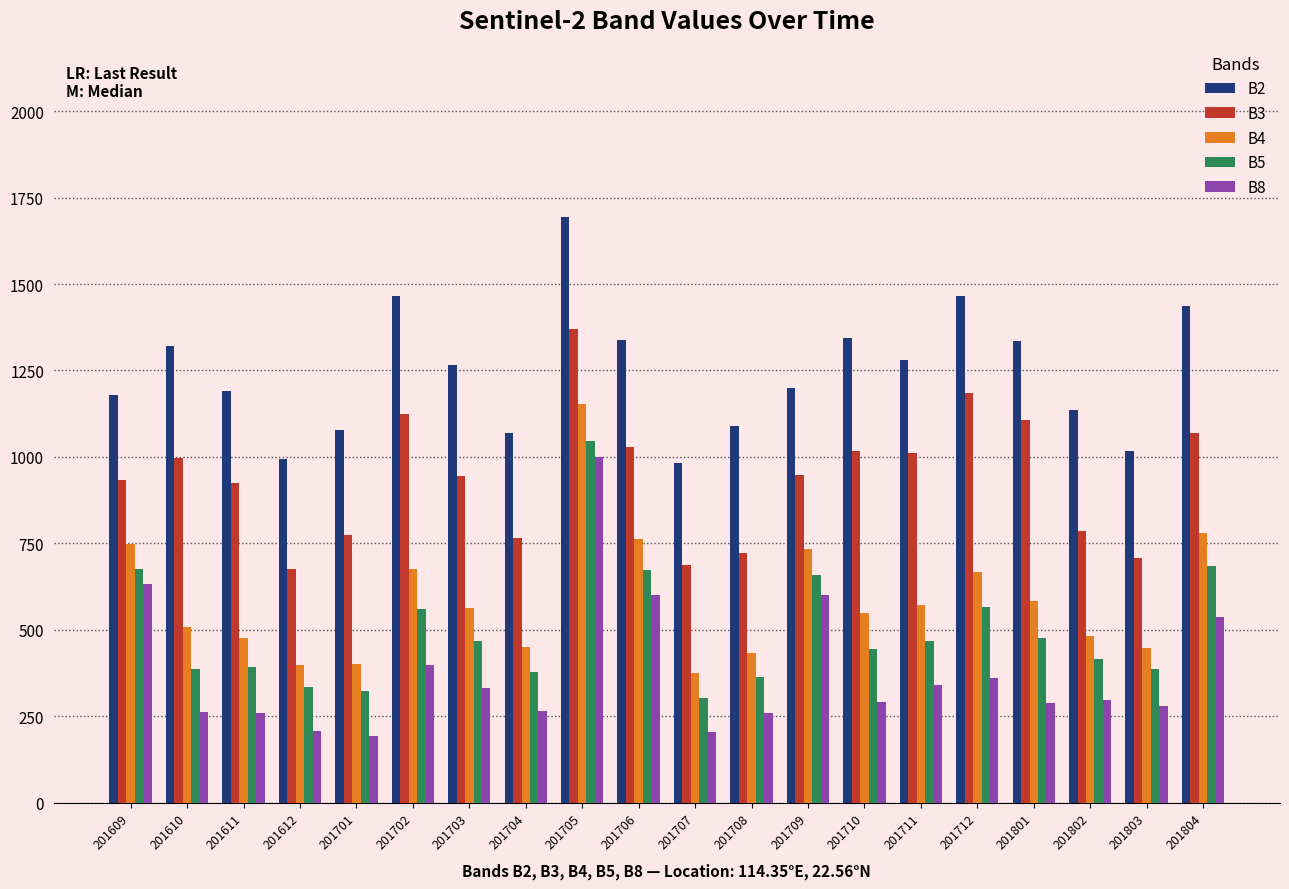

What is the value of the B5 bar at the 16th from the left?

565